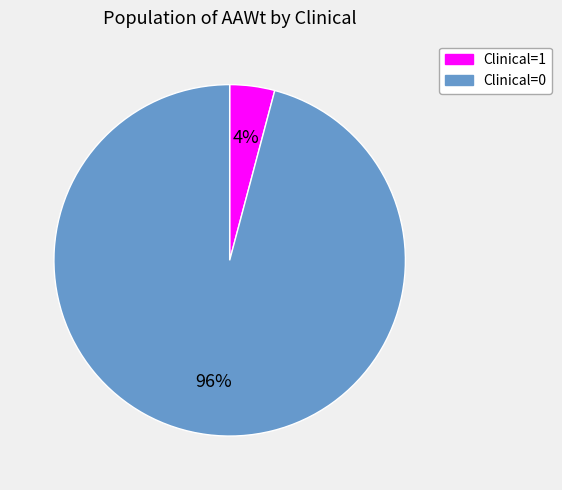

Is it true that Clinical=1 is 4% of the pie?

True